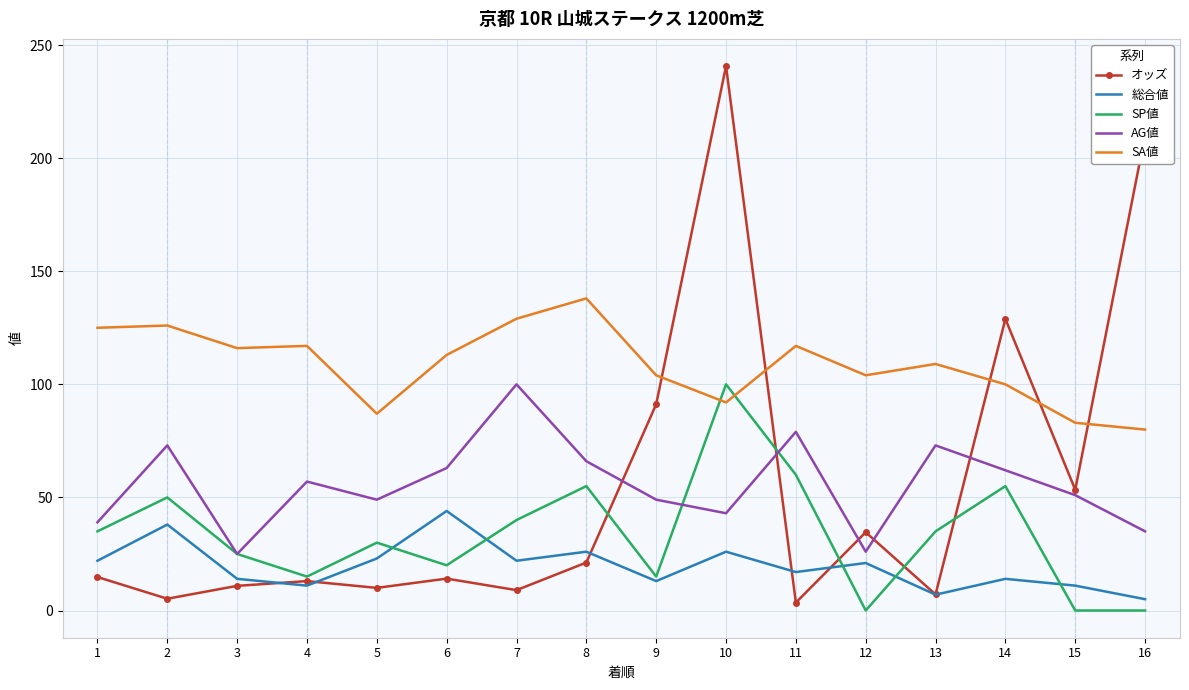

What is the average value of the SP値 series?

33.4